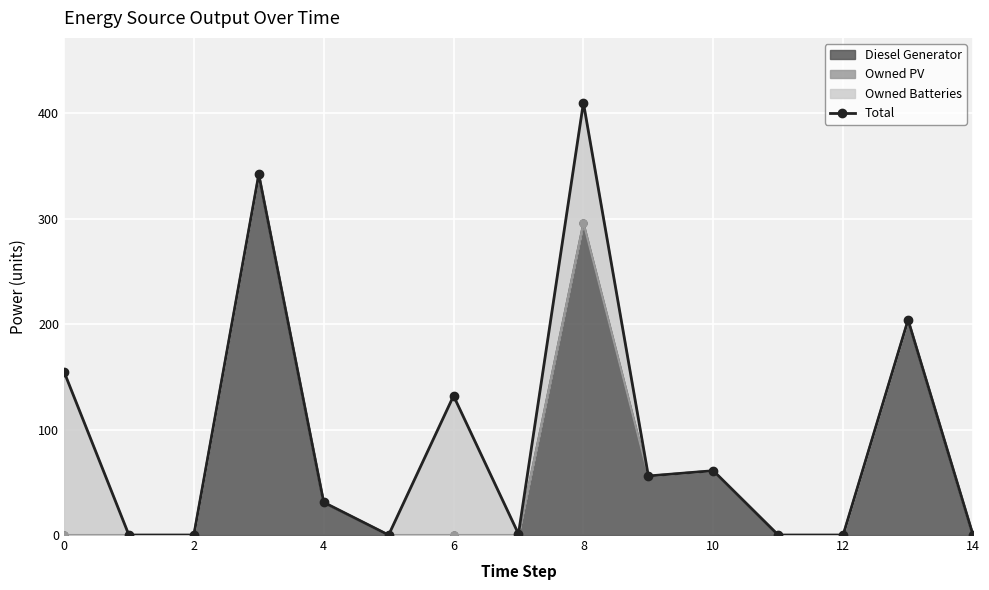

What is the highest value of the Diesel Generator series?

342